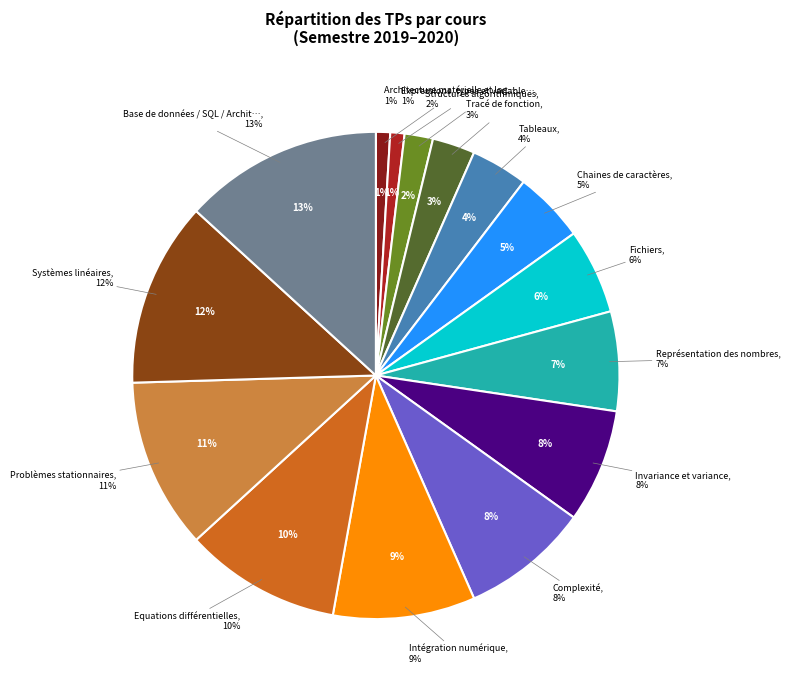

How many slices are in this pie chart?

15